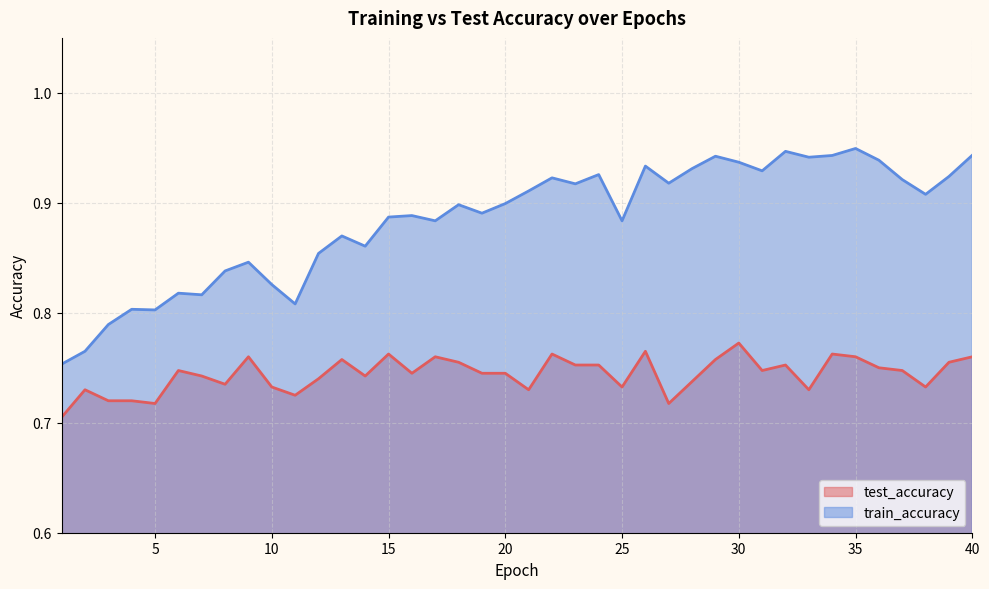

What are all the series names shown in the legend?

test_accuracy, train_accuracy